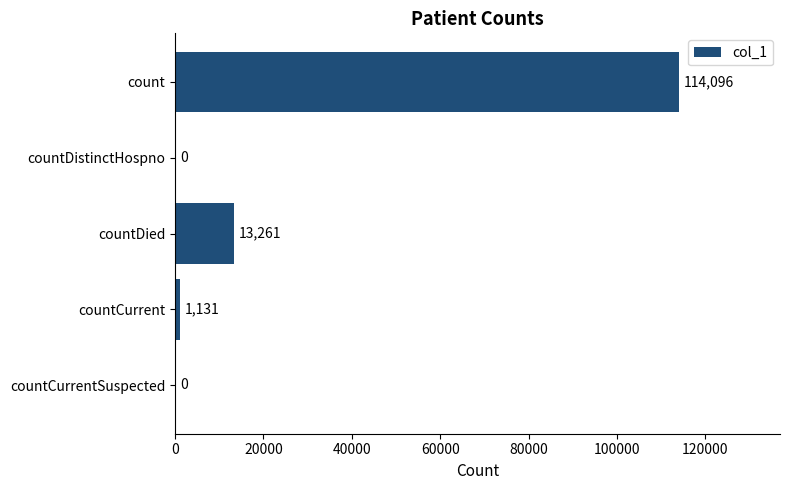

At which label is the value closest to 57048?

countDied